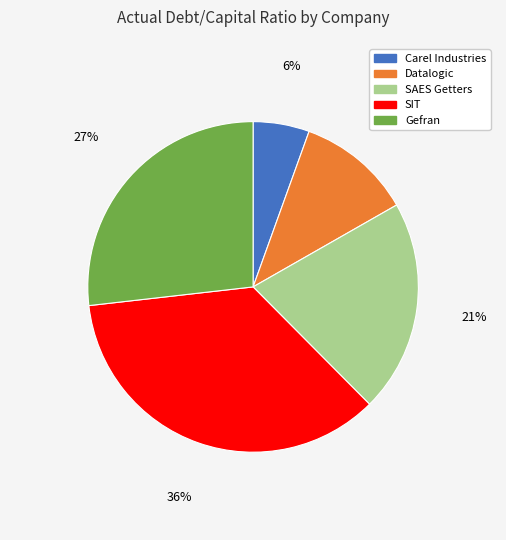

Is there a majority slice in this chart?

No